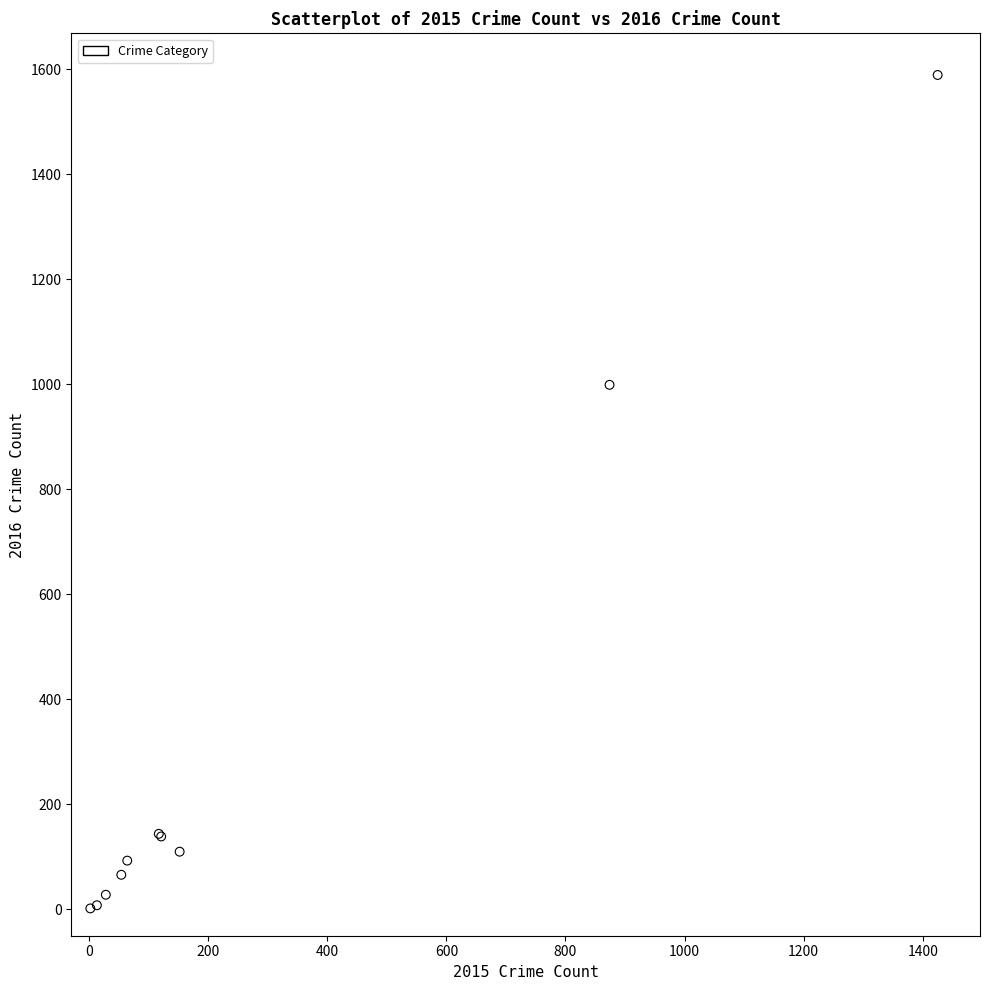

What Y value in the scatter plot is closest to 795?

999